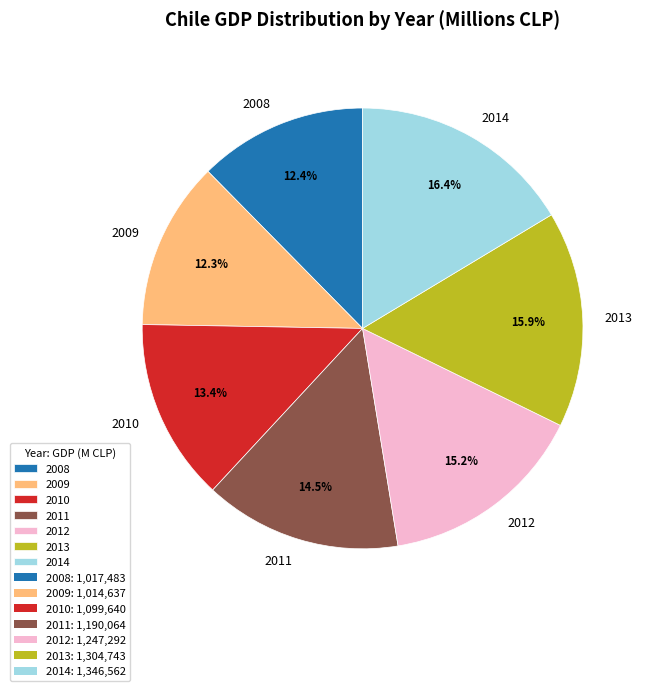

To the nearest percent, what percentage of the pie is 2014?

16%